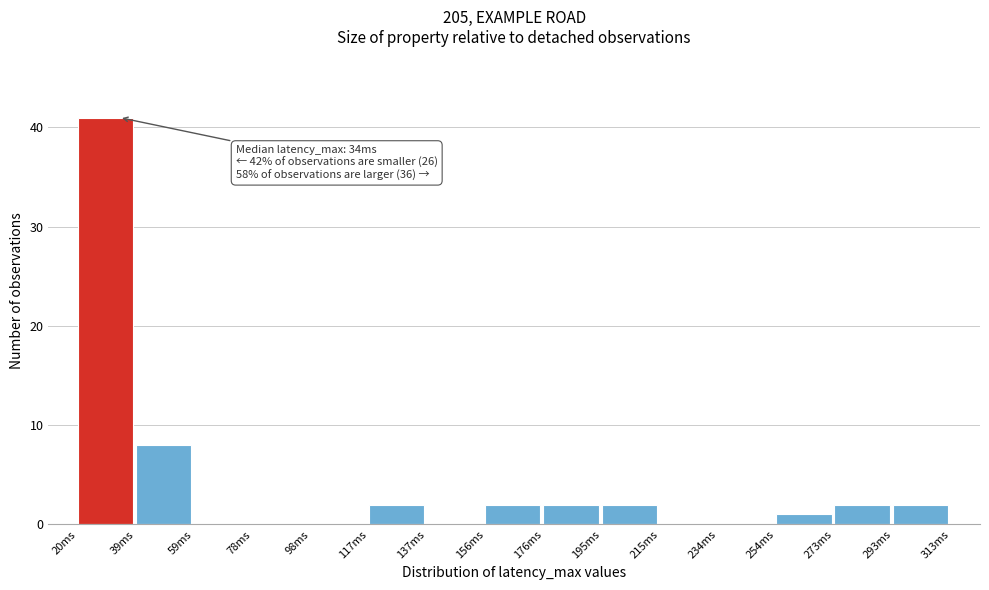

Which range on the x-axis has the tallest bar?

20 to 40